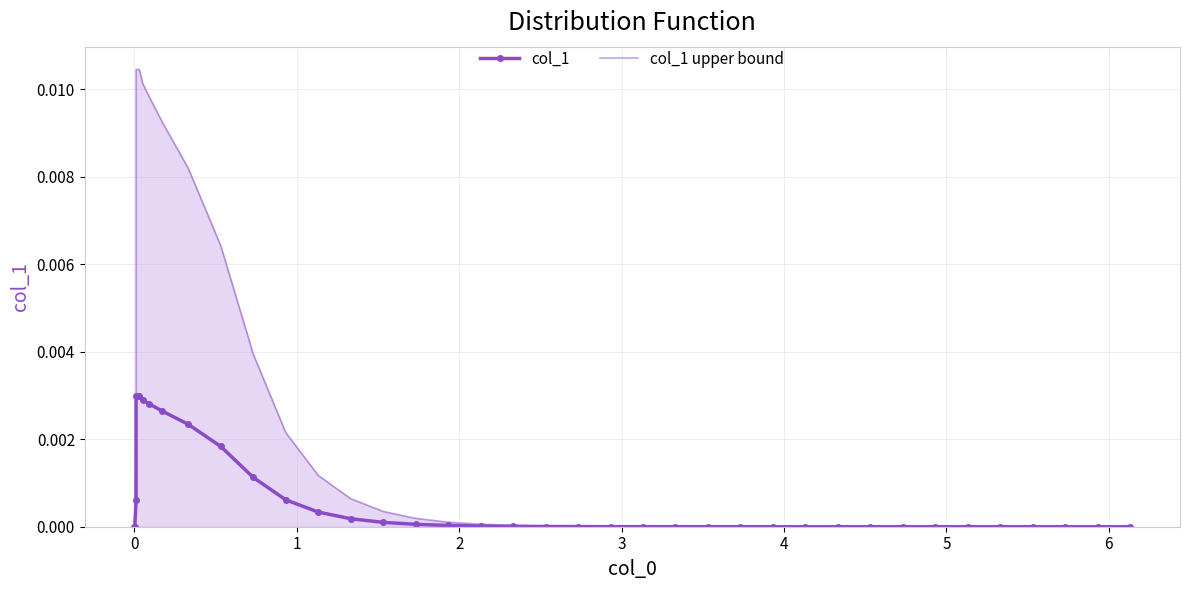

What are all the series names shown in the legend?

col_1, col_1 upper bound